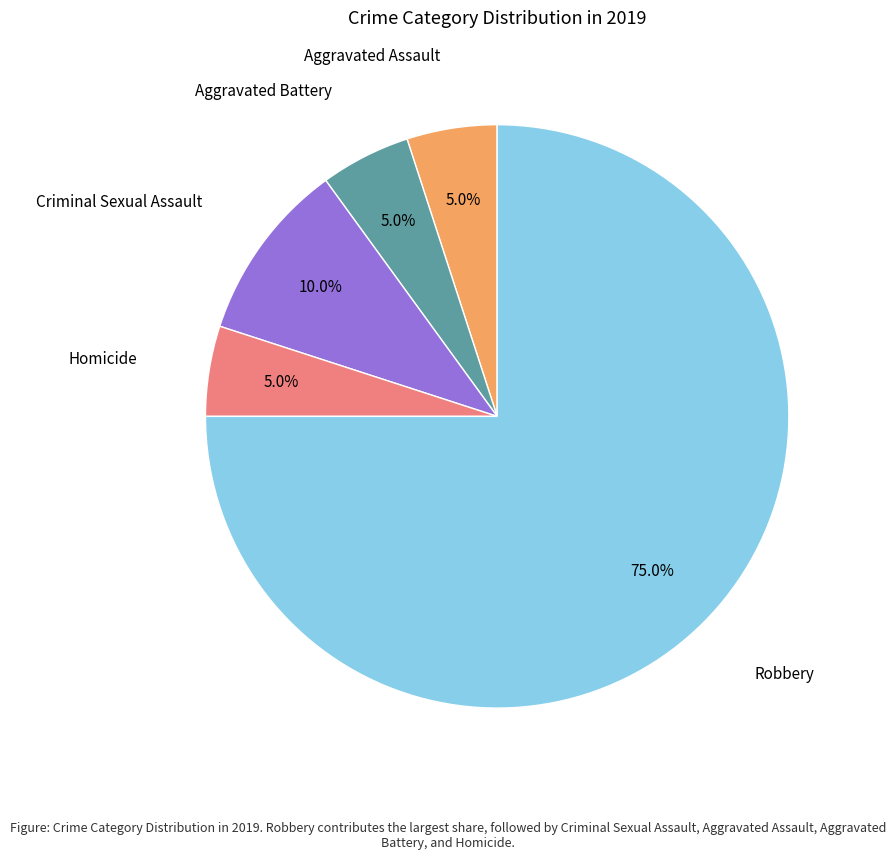

Is there any slice that represents more than half of the pie?

Yes